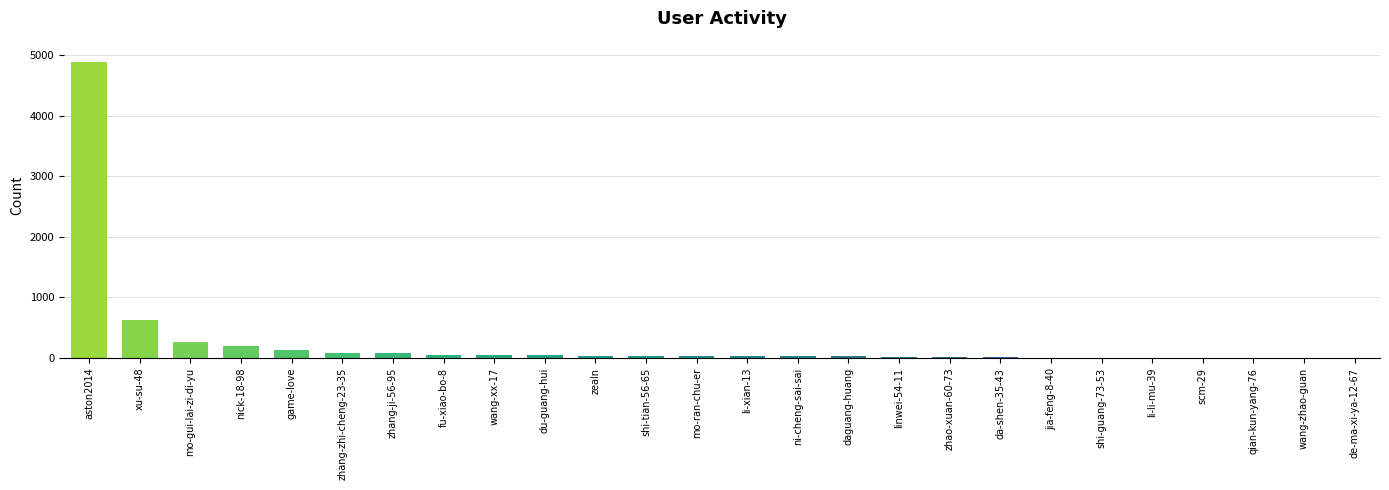

Where does the data first go above 31?

aston2014